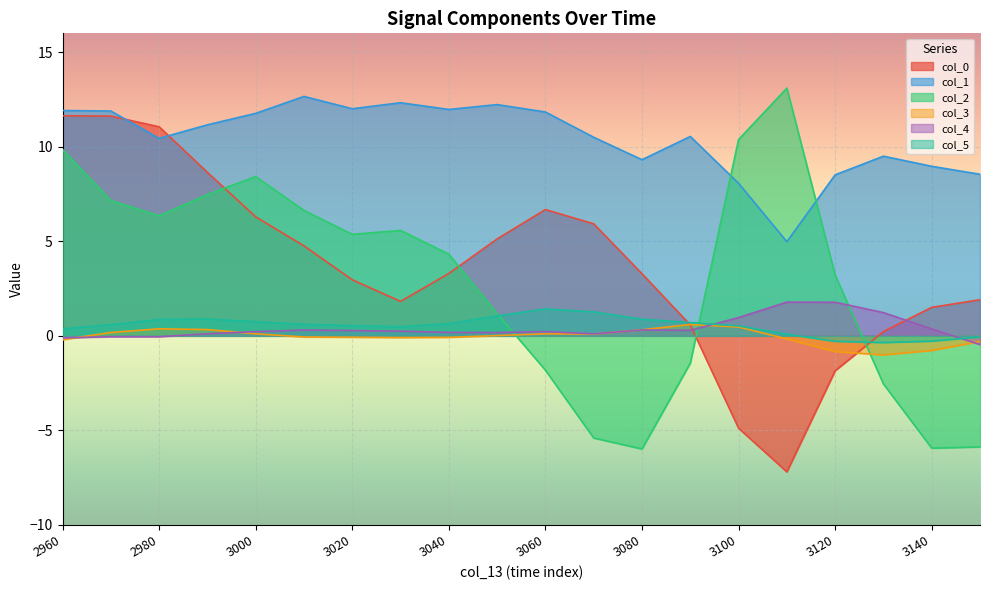

Rank the series at 3020 from highest to lowest value.

col_1, col_2, col_0, col_5, col_4, col_3